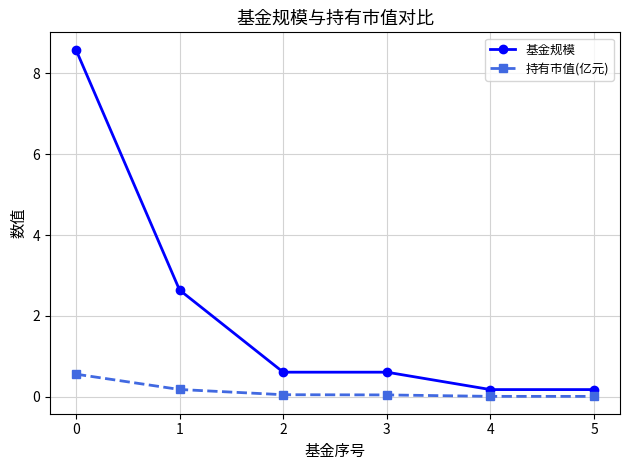

True or false: 持有市值(亿元) has a value of 0.0 at 4.

True